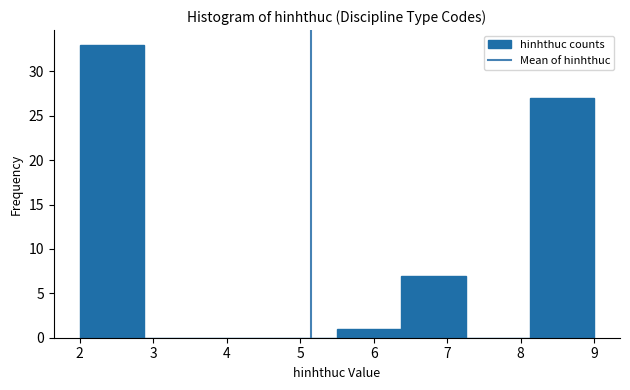

Reading left to right, transcribe this chart: for each bar, give the range it covers on the x-axis and its height. Neither the bar edges nor the heights are printed on the chart, so give them approximately, as read against the axes.

2.0 to 2.9: 33
2.9 to 3.8: 0
3.8 to 4.6: 0
4.6 to 5.5: 0
5.5 to 6.4: 1
6.4 to 7.3: 7
7.3 to 8.1: 0
8.1 to 9.0: 27